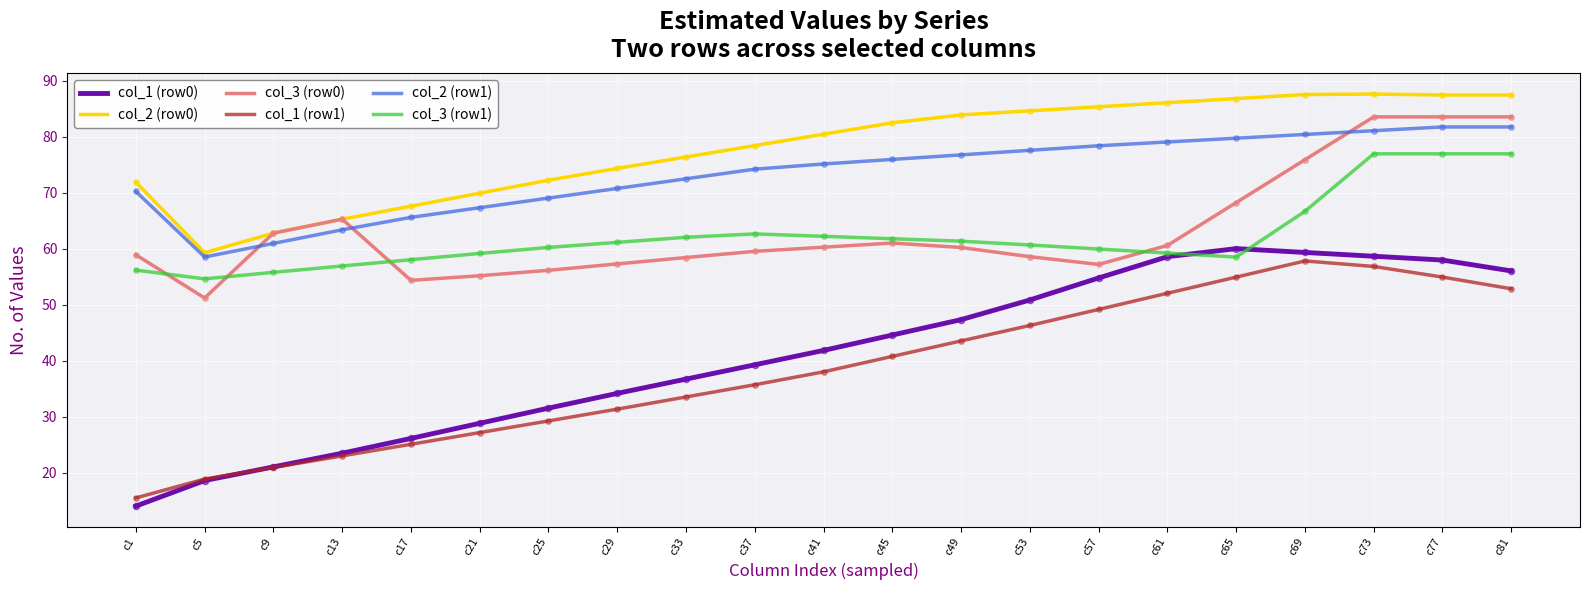

Is the value of col_3 (row1) at c61 greater than the value of col_1 (row1) at c57?

Yes